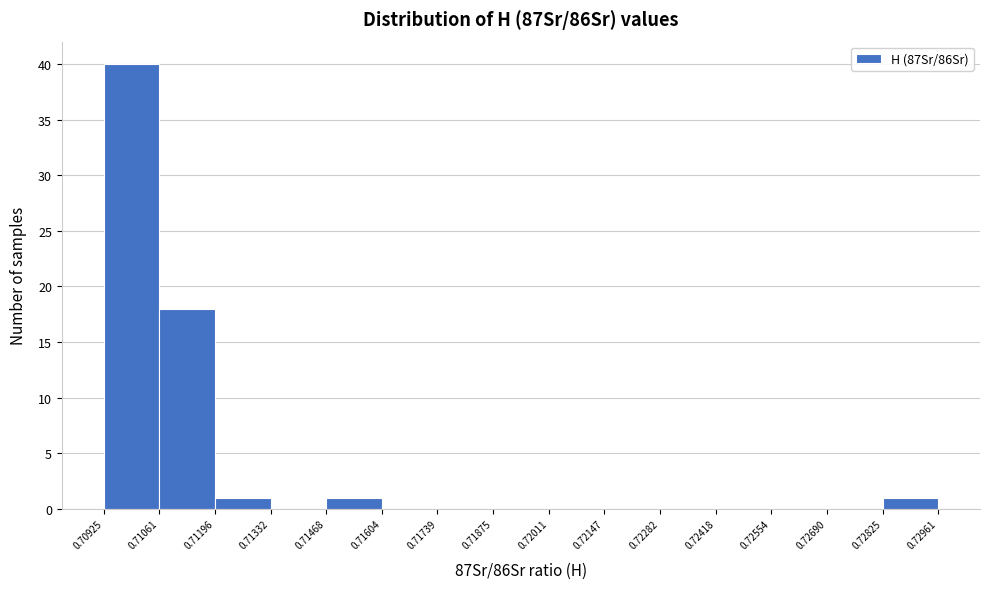

What is the height of the bar covering 0.71196 to 0.71332 on the x-axis? The values are not printed on the chart, so give them approximately, as read against the axis.

1